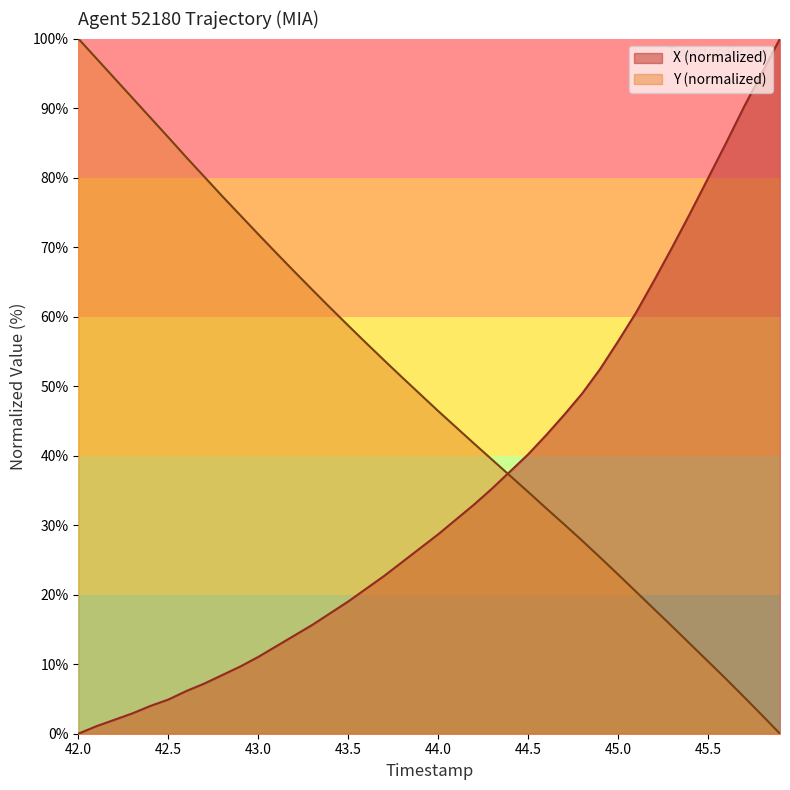

Which series has the largest total across all categories?

Y (normalized)